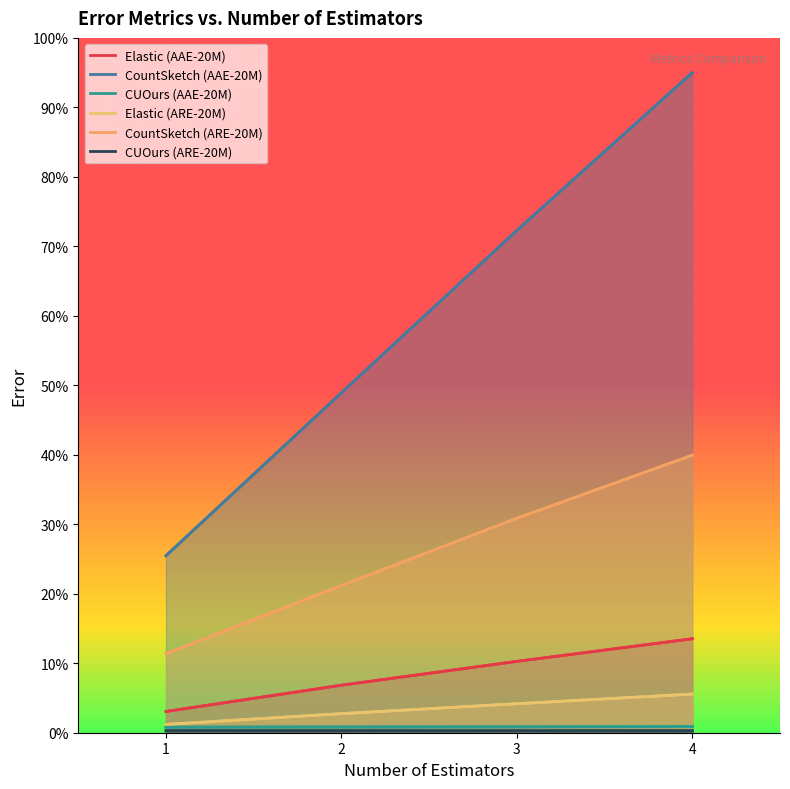

Which series has the largest total across all categories?

CountSketch (AAE-20M)